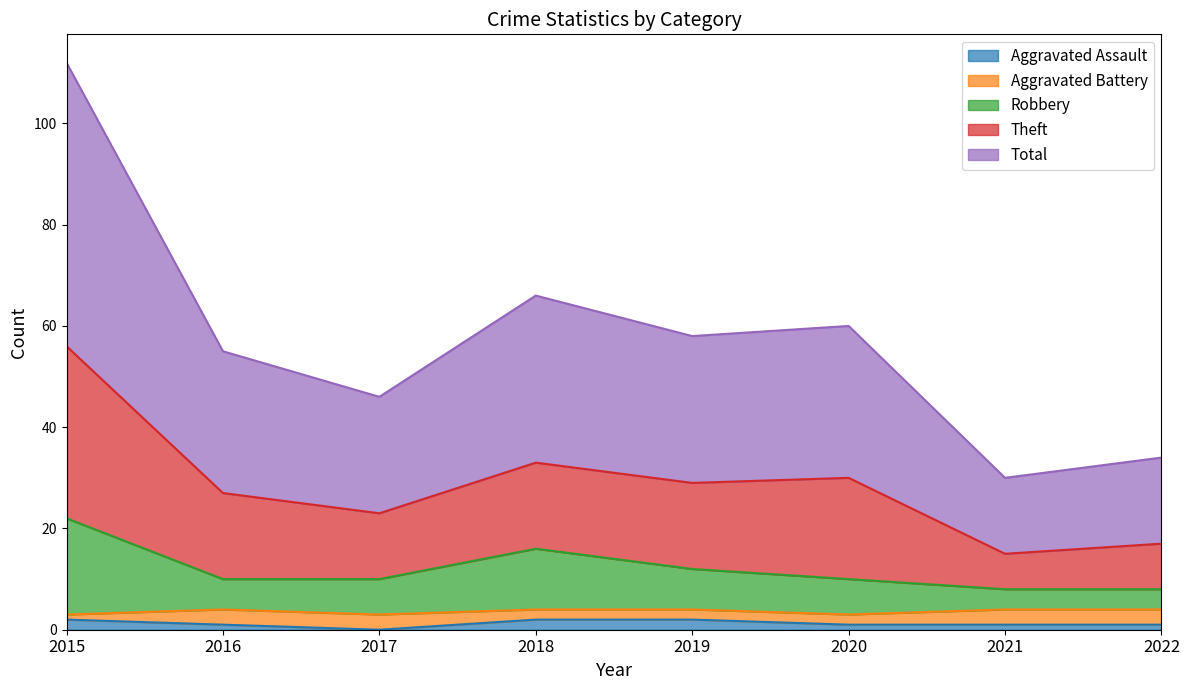

Which series changed the most between 2015 and 2020?

Theft